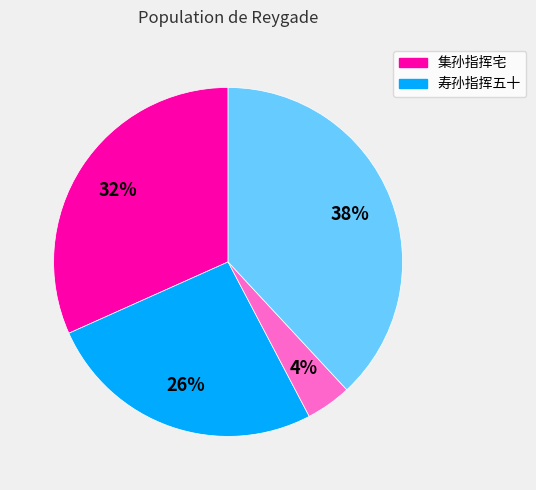

To the nearest percent, what is the average slice percentage?

25%